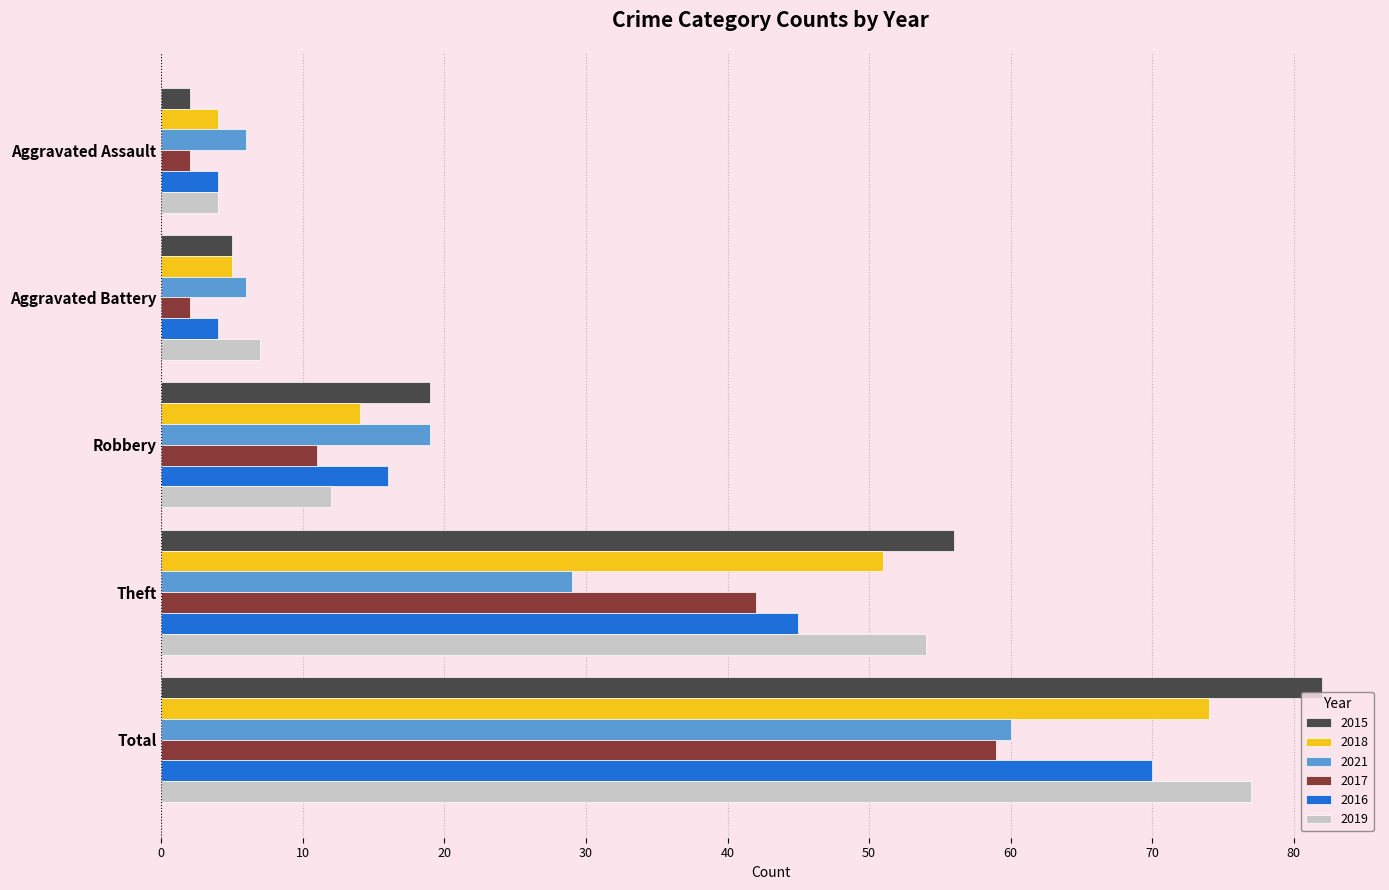

What is the minimum value shown in the chart?

2